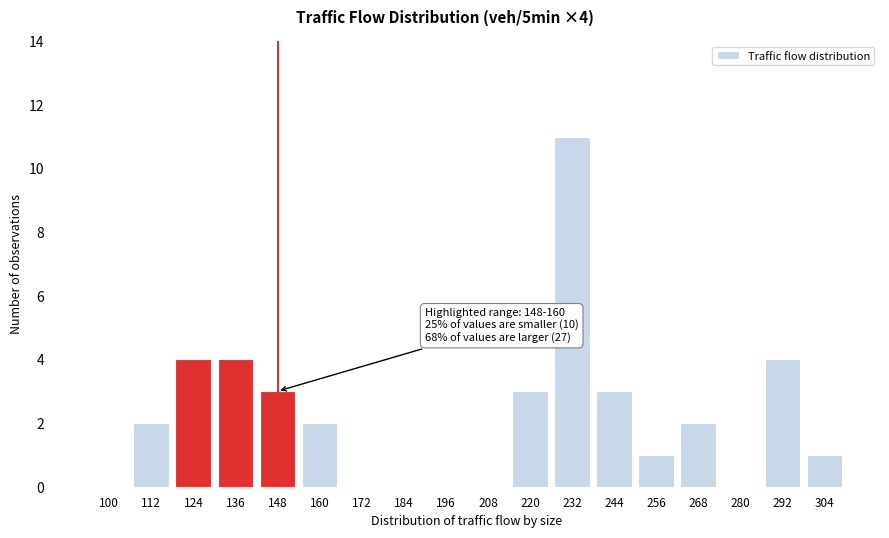

Reading right to left, list all the values displayed in this chart.

304=1	292=4	280=0	268=2	256=1	244=3	232=11	220=3	208=0	196=0	184=0	172=0	160=2	148=3	136=4	124=4	112=2	100=0